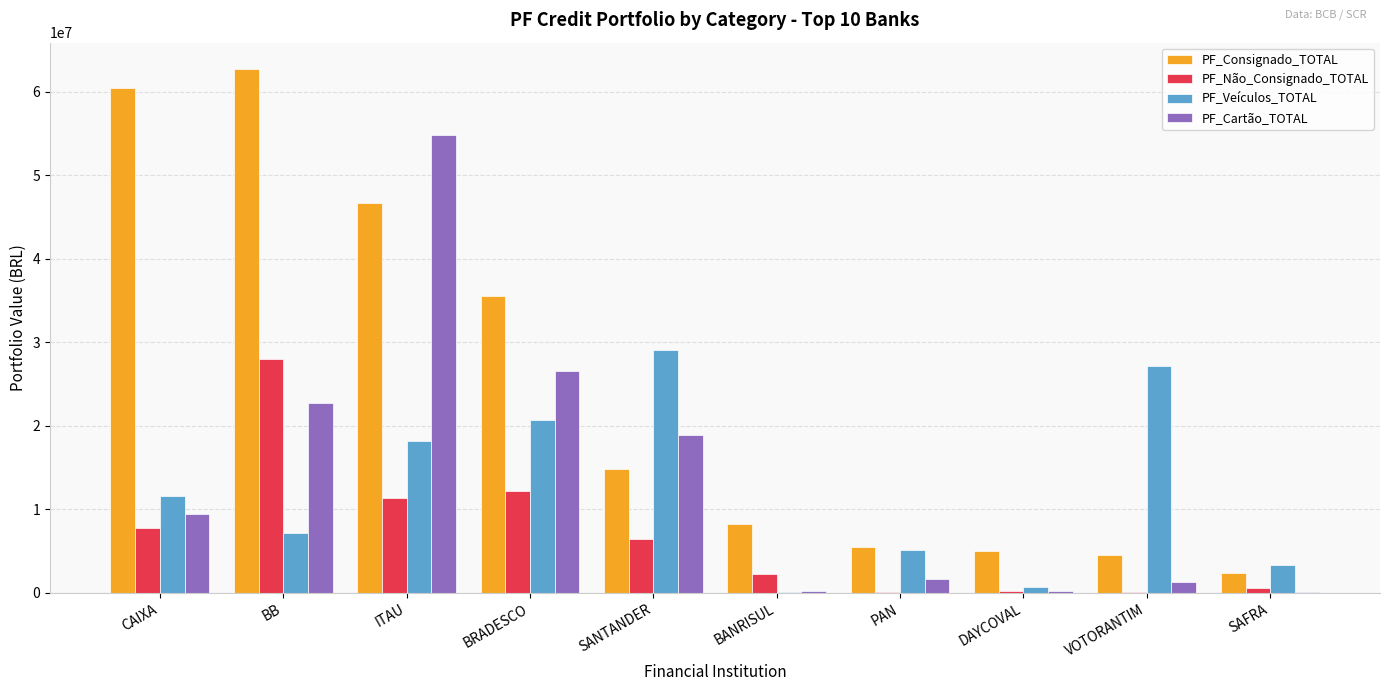

What is the total value across all series at VOTORANTIM?

33101527